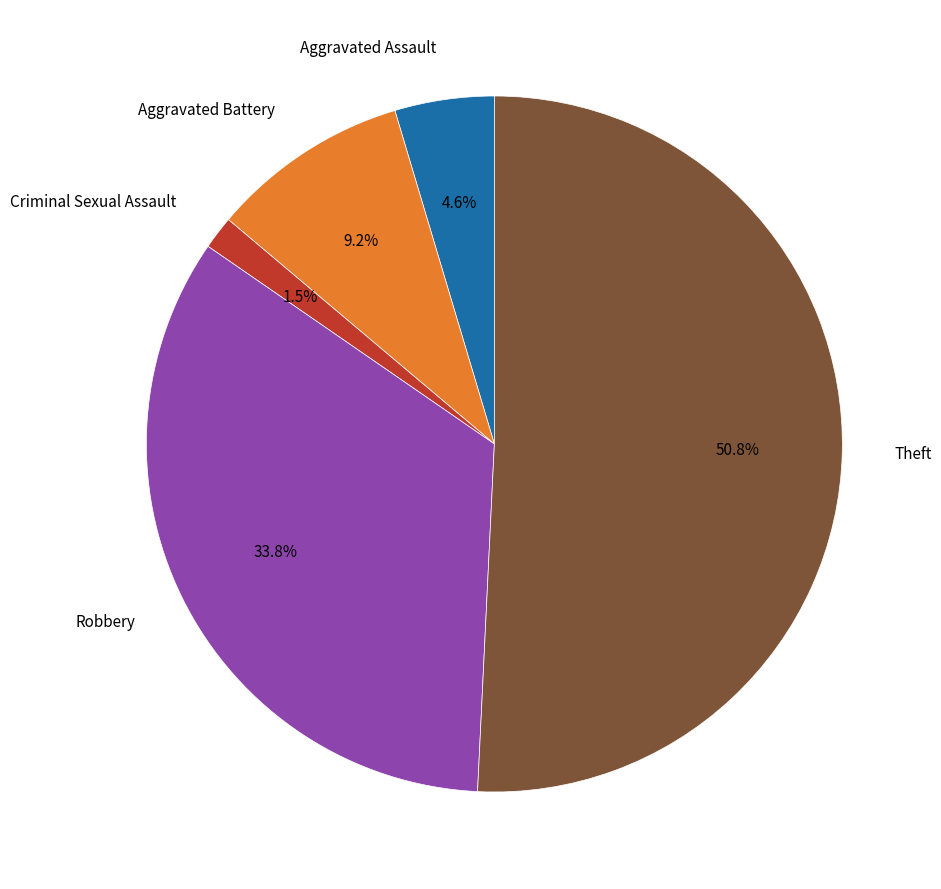

Is there any slice that represents more than half of the pie?

Yes